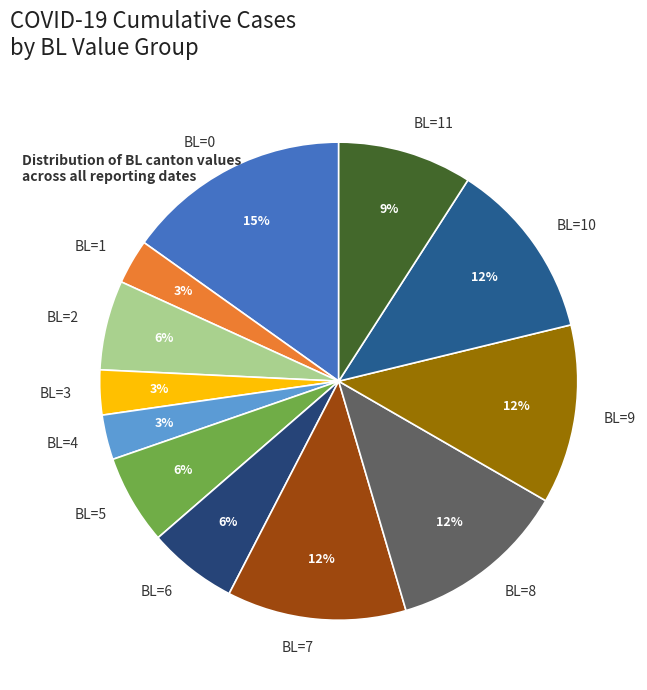

What is the largest slice in the pie chart?

BL=0